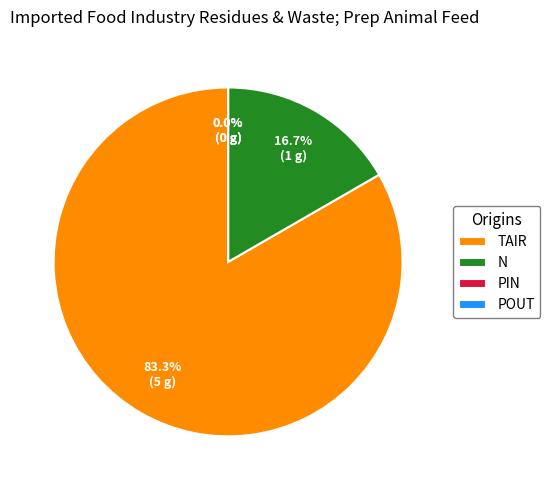

What is the change in value from n to Pin?

-1